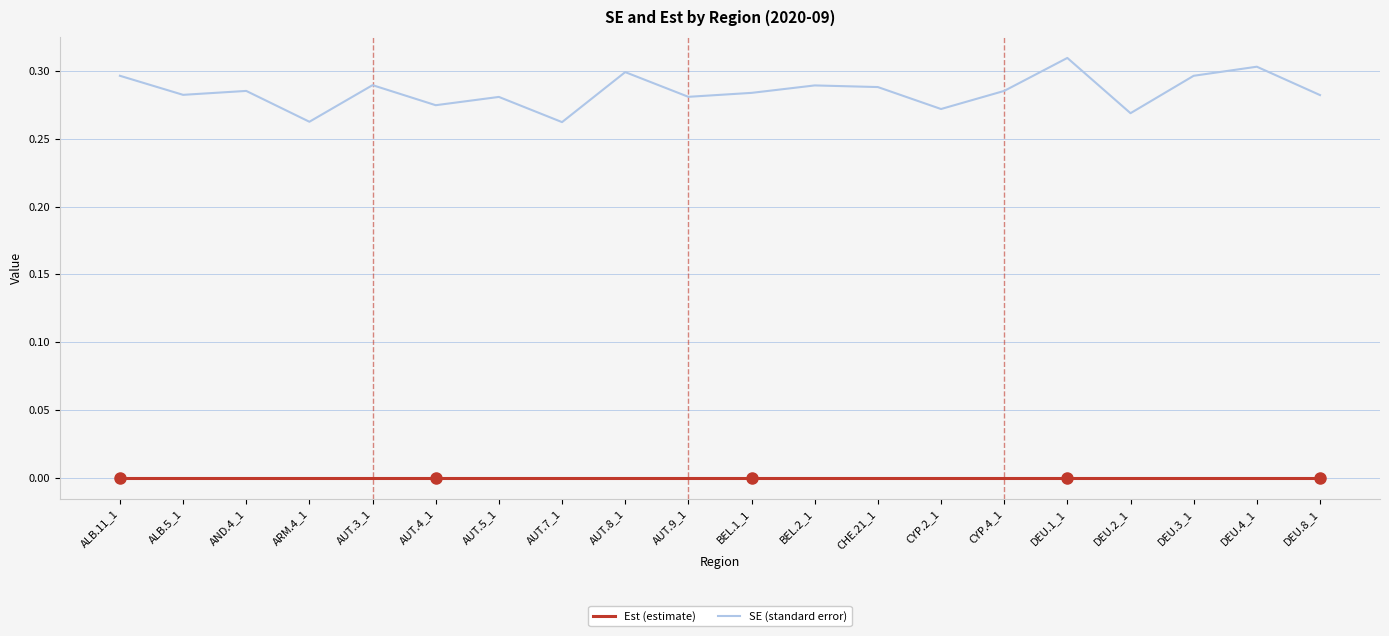

Rank the series by their maximum value, from lowest to highest.

Est (estimate), SE (standard error)